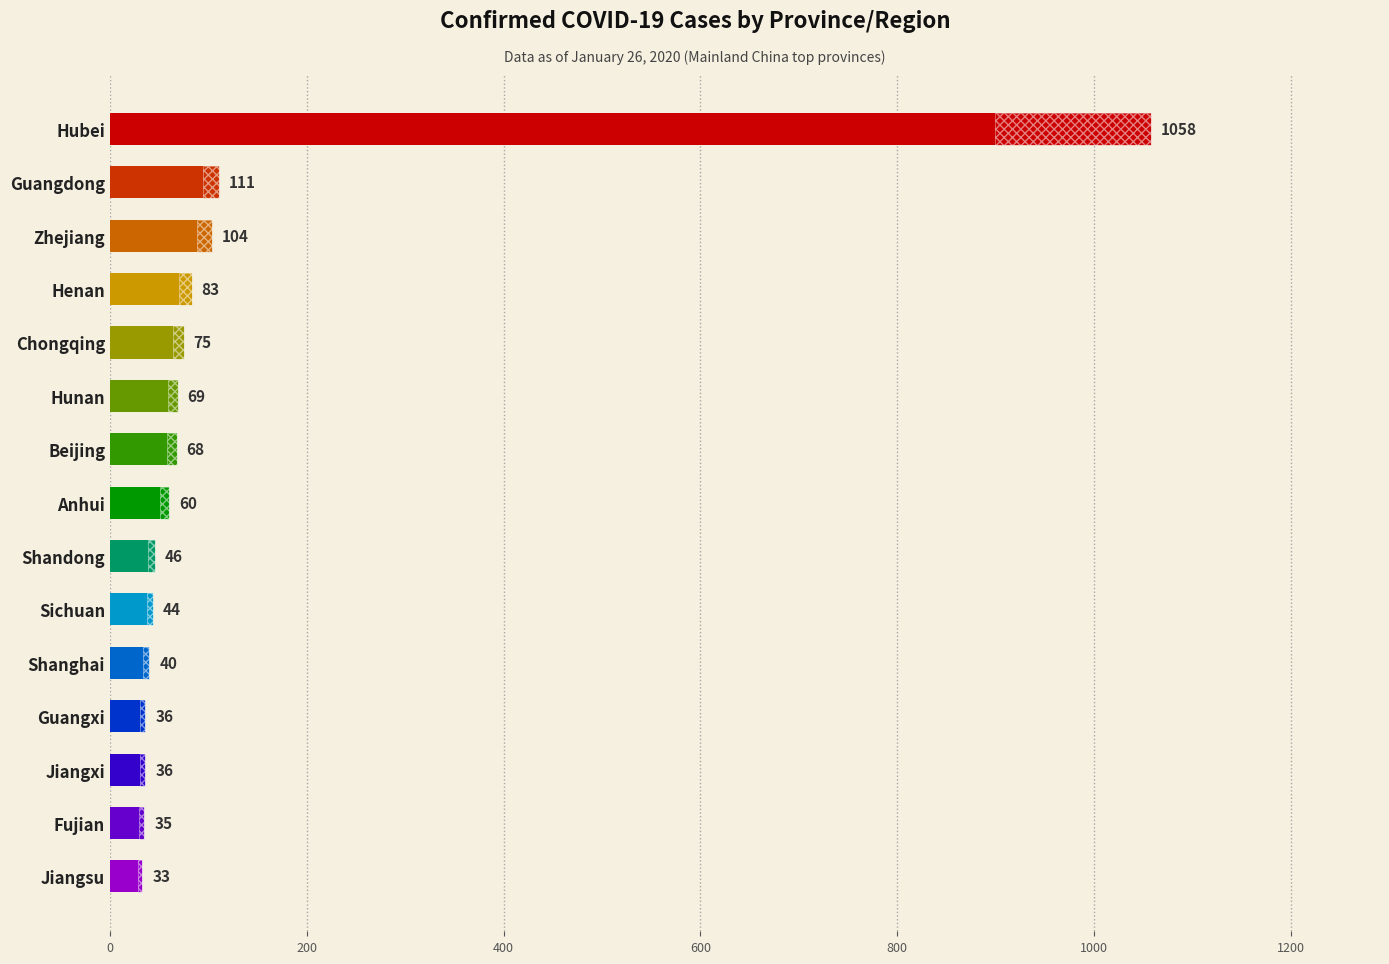

What is the difference between the maximum and minimum values?

1025